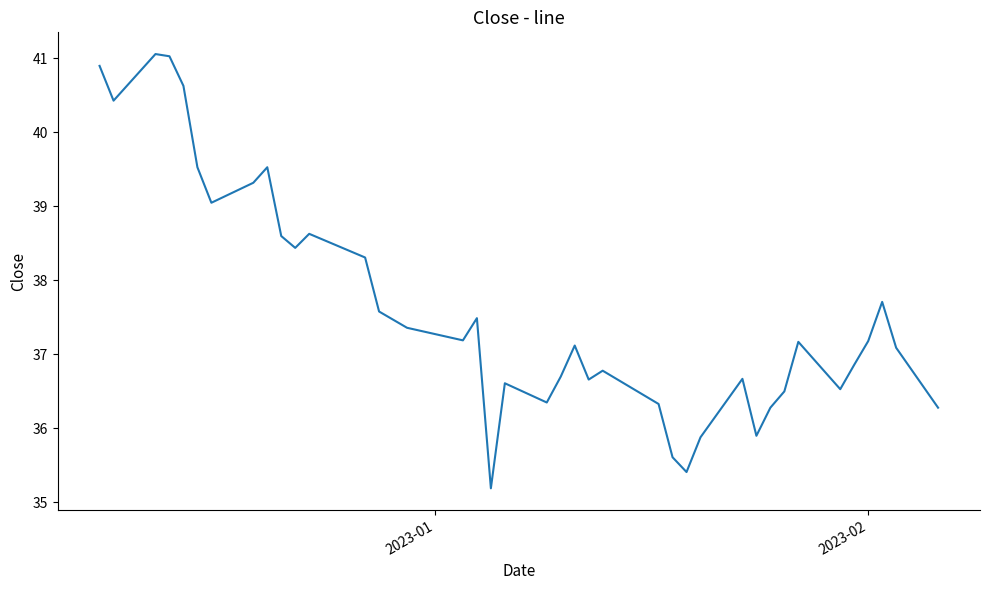

Reading right to left, transcribe all the data shown in this chart.

36.3	37.1	37.7	37.2	36.9	36.5	37.2	36.5	36.3	35.9	36.7	35.9	35.4	35.6	36.3	36.8	36.7	37.1	36.7	36.3	36.6	35.2	37.5	37.2	37.4	37.5	37.6	38.3	38.6	38.4	38.6	39.5	39.3	39.0	39.5	40.6	41.0	41.1	40.4	40.9